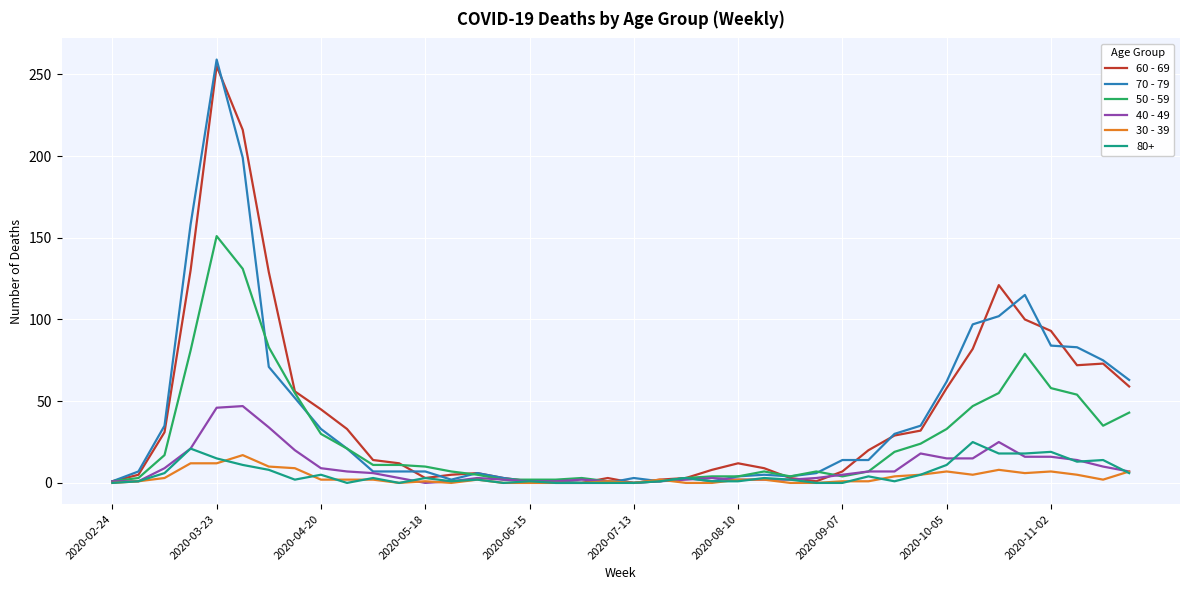

Which series has the widest spread of values?

70 - 79